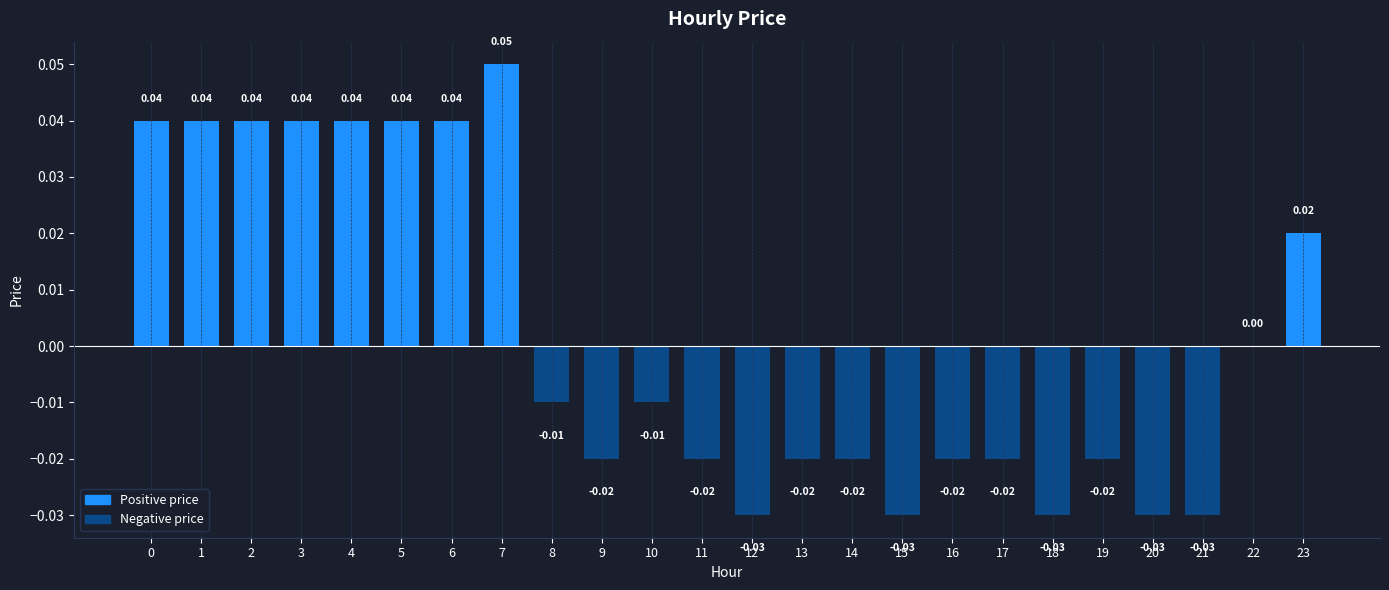

Count the values in the range 0 to 1.

10